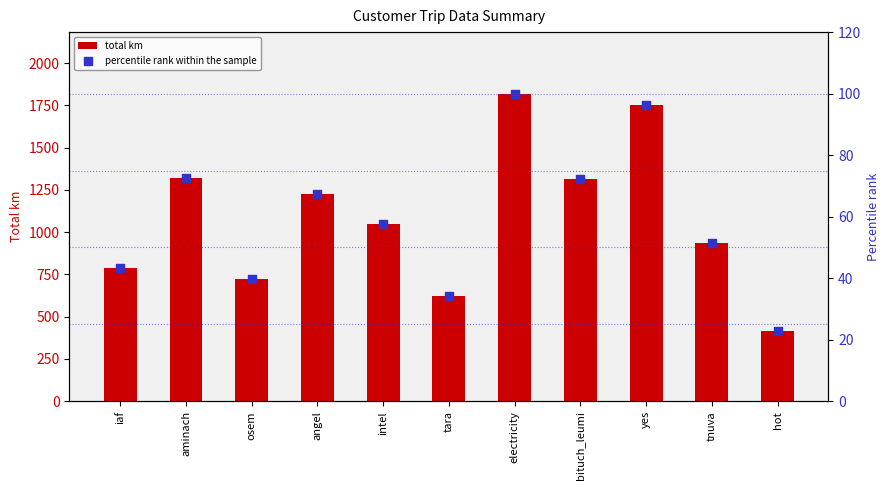

Which series has the largest total across all categories?

total km